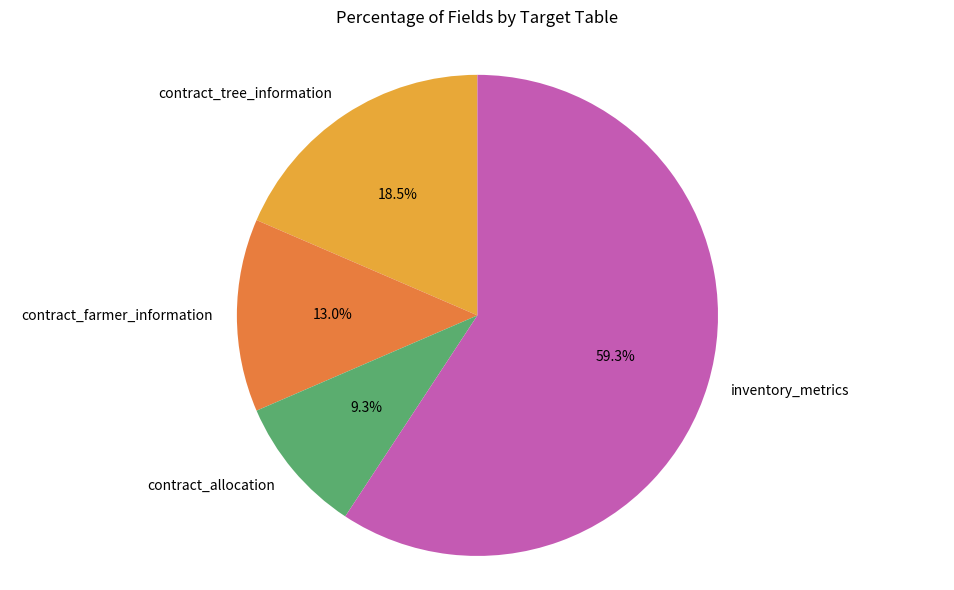

Is contract_allocation the majority of the pie?

No